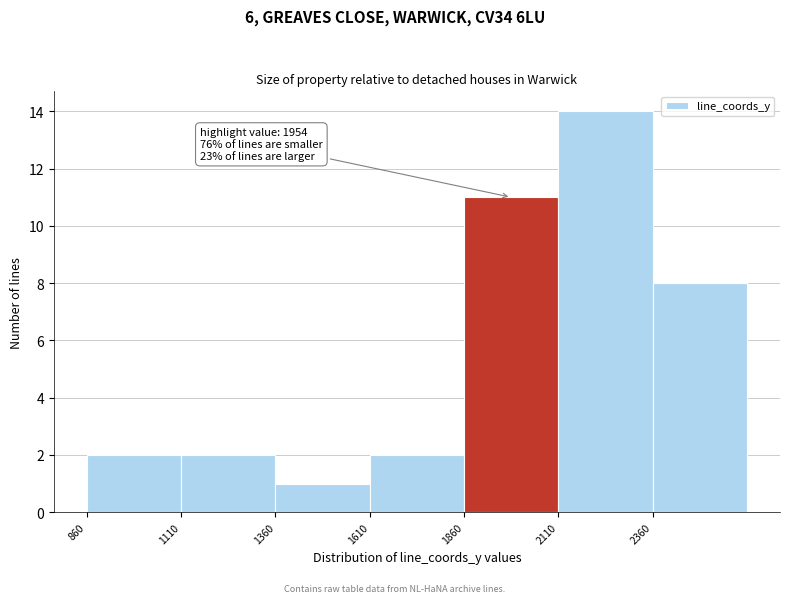

Which range on the x-axis has the tallest bar?

2110 to 2360